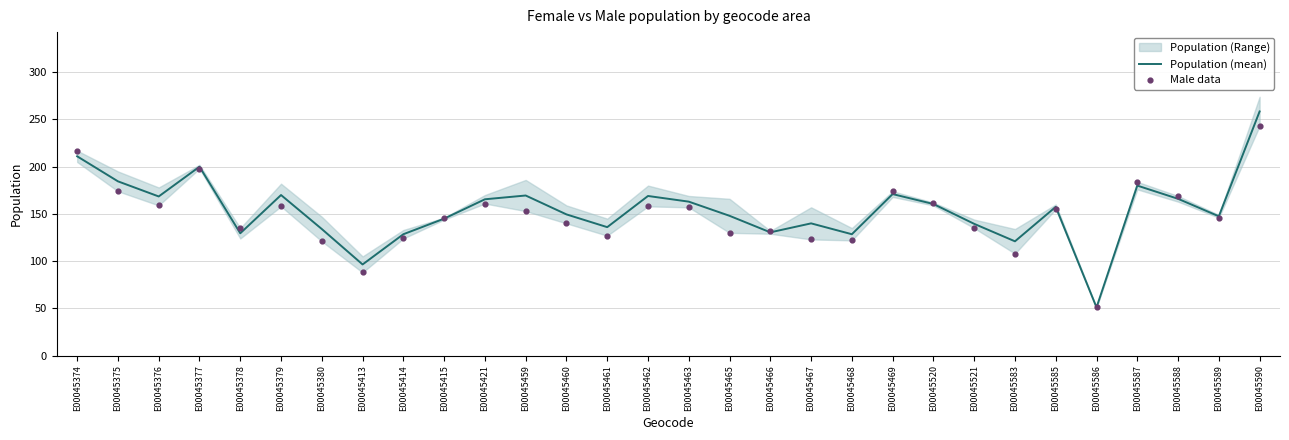

Which series has the widest spread of Y values?

Population (mean)